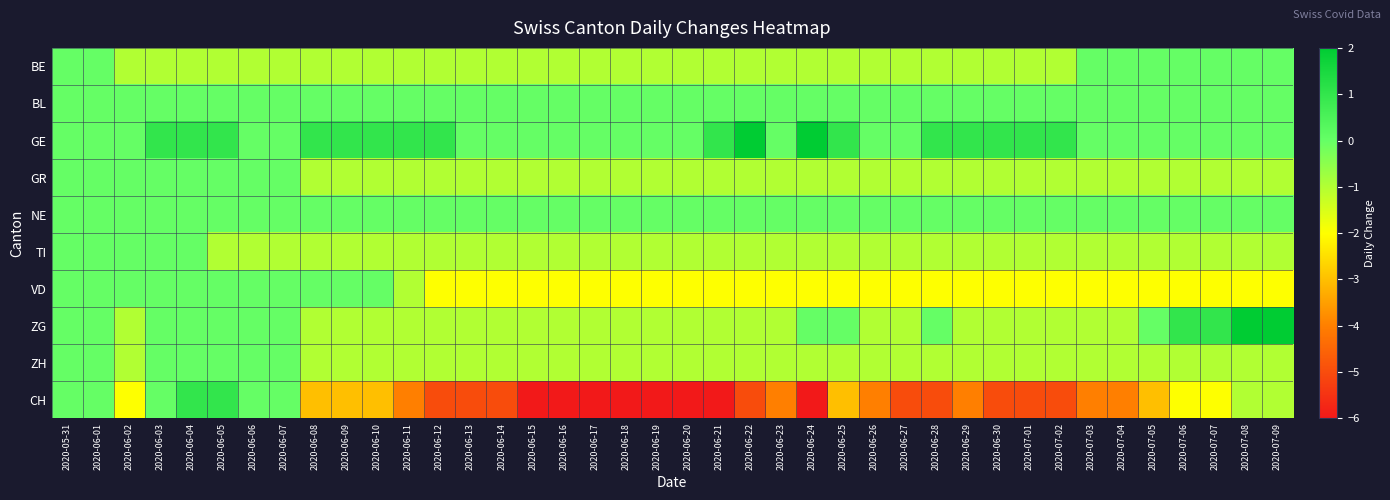

Reading left to right, transcribe all the data shown in this chart.

BE: 2020-05-31=0	2020-06-01=0	2020-06-02=-1	2020-06-03=-1	2020-06-04=-1	2020-06-05=-1	2020-06-06=-1	2020-06-07=-1	2020-06-08=-1	2020-06-09=-1	2020-06-10=-1	2020-06-11=-1	2020-06-12=-1	2020-06-13=-1	2020-06-14=-1	2020-06-15=-1	2020-06-16=-1	2020-06-17=-1	2020-06-18=-1	2020-06-19=-1	2020-06-20=-1	2020-06-21=-1	2020-06-22=-1	2020-06-23=-1	2020-06-24=-1	2020-06-25=-1	2020-06-26=-1	2020-06-27=-1	2020-06-28=-1	2020-06-29=-1	2020-06-30=-1	2020-07-01=-1	2020-07-02=-1	2020-07-03=0	2020-07-04=0	2020-07-05=0	2020-07-06=0	2020-07-07=0	2020-07-08=0	2020-07-09=0
BL: 2020-05-31=0	2020-06-01=0	2020-06-02=0	2020-06-03=0	2020-06-04=0	2020-06-05=0	2020-06-06=0	2020-06-07=0	2020-06-08=0	2020-06-09=0	2020-06-10=0	2020-06-11=0	2020-06-12=0	2020-06-13=0	2020-06-14=0	2020-06-15=0	2020-06-16=0	2020-06-17=0	2020-06-18=0	2020-06-19=0	2020-06-20=0	2020-06-21=0	2020-06-22=0	2020-06-23=0	2020-06-24=0	2020-06-25=0	2020-06-26=0	2020-06-27=0	2020-06-28=0	2020-06-29=0	2020-06-30=0	2020-07-01=0	2020-07-02=0	2020-07-03=0	2020-07-04=0	2020-07-05=0	2020-07-06=0	2020-07-07=0	2020-07-08=0	2020-07-09=0
GE: 2020-05-31=0	2020-06-01=0	2020-06-02=0	2020-06-03=1	2020-06-04=1	2020-06-05=1	2020-06-06=0	2020-06-07=0	2020-06-08=1	2020-06-09=1	2020-06-10=1	2020-06-11=1	2020-06-12=1	2020-06-13=0	2020-06-14=0	2020-06-15=0	2020-06-16=0	2020-06-17=0	2020-06-18=0	2020-06-19=0	2020-06-20=0	2020-06-21=1	2020-06-22=2	2020-06-23=0	2020-06-24=2	2020-06-25=1	2020-06-26=0	2020-06-27=0	2020-06-28=1	2020-06-29=1	2020-06-30=1	2020-07-01=1	2020-07-02=1	2020-07-03=0	2020-07-04=0	2020-07-05=0	2020-07-06=0	2020-07-07=0	2020-07-08=0	2020-07-09=0
GR: 2020-05-31=0	2020-06-01=0	2020-06-02=0	2020-06-03=0	2020-06-04=0	2020-06-05=0	2020-06-06=0	2020-06-07=0	2020-06-08=-1	2020-06-09=-1	2020-06-10=-1	2020-06-11=-1	2020-06-12=-1	2020-06-13=-1	2020-06-14=-1	2020-06-15=-1	2020-06-16=-1	2020-06-17=-1	2020-06-18=-1	2020-06-19=-1	2020-06-20=-1	2020-06-21=-1	2020-06-22=-1	2020-06-23=-1	2020-06-24=-1	2020-06-25=-1	2020-06-26=-1	2020-06-27=-1	2020-06-28=-1	2020-06-29=-1	2020-06-30=-1	2020-07-01=-1	2020-07-02=-1	2020-07-03=-1	2020-07-04=-1	2020-07-05=-1	2020-07-06=-1	2020-07-07=-1	2020-07-08=-1	2020-07-09=-1
NE: 2020-05-31=0	2020-06-01=0	2020-06-02=0	2020-06-03=0	2020-06-04=0	2020-06-05=0	2020-06-06=0	2020-06-07=0	2020-06-08=0	2020-06-09=0	2020-06-10=0	2020-06-11=0	2020-06-12=0	2020-06-13=0	2020-06-14=0	2020-06-15=0	2020-06-16=0	2020-06-17=0	2020-06-18=0	2020-06-19=0	2020-06-20=0	2020-06-21=0	2020-06-22=0	2020-06-23=0	2020-06-24=0	2020-06-25=0	2020-06-26=0	2020-06-27=0	2020-06-28=0	2020-06-29=0	2020-06-30=0	2020-07-01=0	2020-07-02=0	2020-07-03=0	2020-07-04=0	2020-07-05=0	2020-07-06=0	2020-07-07=0	2020-07-08=0	2020-07-09=0
TI: 2020-05-31=0	2020-06-01=0	2020-06-02=0	2020-06-03=0	2020-06-04=0	2020-06-05=-1	2020-06-06=-1	2020-06-07=-1	2020-06-08=-1	2020-06-09=-1	2020-06-10=-1	2020-06-11=-1	2020-06-12=-1	2020-06-13=-1	2020-06-14=-1	2020-06-15=-1	2020-06-16=-1	2020-06-17=-1	2020-06-18=-1	2020-06-19=-1	2020-06-20=-1	2020-06-21=-1	2020-06-22=-1	2020-06-23=-1	2020-06-24=-1	2020-06-25=-1	2020-06-26=-1	2020-06-27=-1	2020-06-28=-1	2020-06-29=-1	2020-06-30=-1	2020-07-01=-1	2020-07-02=-1	2020-07-03=-1	2020-07-04=-1	2020-07-05=-1	2020-07-06=-1	2020-07-07=-1	2020-07-08=-1	2020-07-09=-1
VD: 2020-05-31=0	2020-06-01=0	2020-06-02=0	2020-06-03=0	2020-06-04=0	2020-06-05=0	2020-06-06=0	2020-06-07=0	2020-06-08=0	2020-06-09=0	2020-06-10=0	2020-06-11=-1	2020-06-12=-2	2020-06-13=-2	2020-06-14=-2	2020-06-15=-2	2020-06-16=-2	2020-06-17=-2	2020-06-18=-2	2020-06-19=-2	2020-06-20=-2	2020-06-21=-2	2020-06-22=-2	2020-06-23=-2	2020-06-24=-2	2020-06-25=-2	2020-06-26=-2	2020-06-27=-2	2020-06-28=-2	2020-06-29=-2	2020-06-30=-2	2020-07-01=-2	2020-07-02=-2	2020-07-03=-2	2020-07-04=-2	2020-07-05=-2	2020-07-06=-2	2020-07-07=-2	2020-07-08=-2	2020-07-09=-2
ZG: 2020-05-31=0	2020-06-01=0	2020-06-02=-1	2020-06-03=0	2020-06-04=0	2020-06-05=0	2020-06-06=0	2020-06-07=0	2020-06-08=-1	2020-06-09=-1	2020-06-10=-1	2020-06-11=-1	2020-06-12=-1	2020-06-13=-1	2020-06-14=-1	2020-06-15=-1	2020-06-16=-1	2020-06-17=-1	2020-06-18=-1	2020-06-19=-1	2020-06-20=-1	2020-06-21=-1	2020-06-22=-1	2020-06-23=-1	2020-06-24=0	2020-06-25=0	2020-06-26=-1	2020-06-27=-1	2020-06-28=0	2020-06-29=-1	2020-06-30=-1	2020-07-01=-1	2020-07-02=-1	2020-07-03=-1	2020-07-04=-1	2020-07-05=0	2020-07-06=1	2020-07-07=1	2020-07-08=2	2020-07-09=2
ZH: 2020-05-31=0	2020-06-01=0	2020-06-02=-1	2020-06-03=0	2020-06-04=0	2020-06-05=0	2020-06-06=0	2020-06-07=0	2020-06-08=-1	2020-06-09=-1	2020-06-10=-1	2020-06-11=-1	2020-06-12=-1	2020-06-13=-1	2020-06-14=-1	2020-06-15=-1	2020-06-16=-1	2020-06-17=-1	2020-06-18=-1	2020-06-19=-1	2020-06-20=-1	2020-06-21=-1	2020-06-22=-1	2020-06-23=-1	2020-06-24=-1	2020-06-25=-1	2020-06-26=-1	2020-06-27=-1	2020-06-28=-1	2020-06-29=-1	2020-06-30=-1	2020-07-01=-1	2020-07-02=-1	2020-07-03=-1	2020-07-04=-1	2020-07-05=-1	2020-07-06=-1	2020-07-07=-1	2020-07-08=-1	2020-07-09=-1
CH: 2020-05-31=0	2020-06-01=0	2020-06-02=-2	2020-06-03=0	2020-06-04=1	2020-06-05=1	2020-06-06=0	2020-06-07=0	2020-06-08=-3	2020-06-09=-3	2020-06-10=-3	2020-06-11=-4	2020-06-12=-5	2020-06-13=-5	2020-06-14=-5	2020-06-15=-6	2020-06-16=-6	2020-06-17=-6	2020-06-18=-6	2020-06-19=-6	2020-06-20=-6	2020-06-21=-6	2020-06-22=-5	2020-06-23=-4	2020-06-24=-6	2020-06-25=-3	2020-06-26=-4	2020-06-27=-5	2020-06-28=-5	2020-06-29=-4	2020-06-30=-5	2020-07-01=-5	2020-07-02=-5	2020-07-03=-4	2020-07-04=-4	2020-07-05=-3	2020-07-06=-2	2020-07-07=-2	2020-07-08=-1	2020-07-09=-1